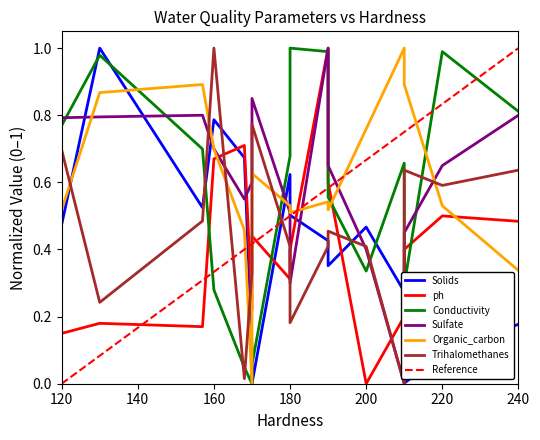

Reading left to right, transcribe all the data shown in this chart.

Solids: 0.5	1.0	0.5	0.8	0.7	0.1	0.0	0.6	0.5	0.4	0.4	0.5	0.3	0.0	0.1	0.2
ph: 0.1	0.2	0.2	0.7	0.7	0.2	0.4	0.3	0.4	1.0	0.6	0.0	0.2	0.4	0.5	0.5
Conductivity: 0.8	1.0	0.7	0.3	0.0	0.0	0.1	0.7	1.0	1.0	0.6	0.3	0.7	0.3	1.0	0.8
Sulfate: 0.8	0.8	0.8	0.7	0.6	0.6	0.8	0.5	0.3	1.0	0.7	0.4	0.0	0.5	0.7	0.8
Organic_carbon: 0.5	0.9	0.9	0.7	0.5	0.0	0.6	0.5	0.5	0.5	0.5	0.8	1.0	0.9	0.5	0.3
Trihalomethanes: 0.7	0.2	0.5	1.0	0.0	0.3	0.8	0.4	0.2	0.4	0.5	0.4	0.0	0.6	0.6	0.6